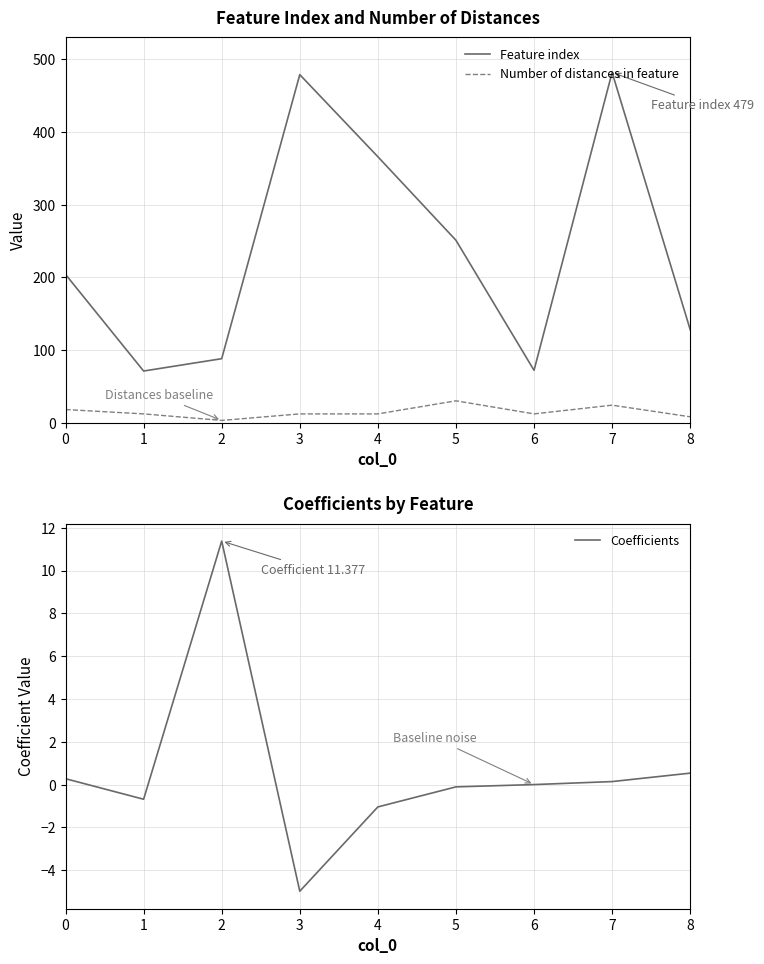

What are all the series names shown in the legend?

Feature index, Number of distances in feature, Coefficients